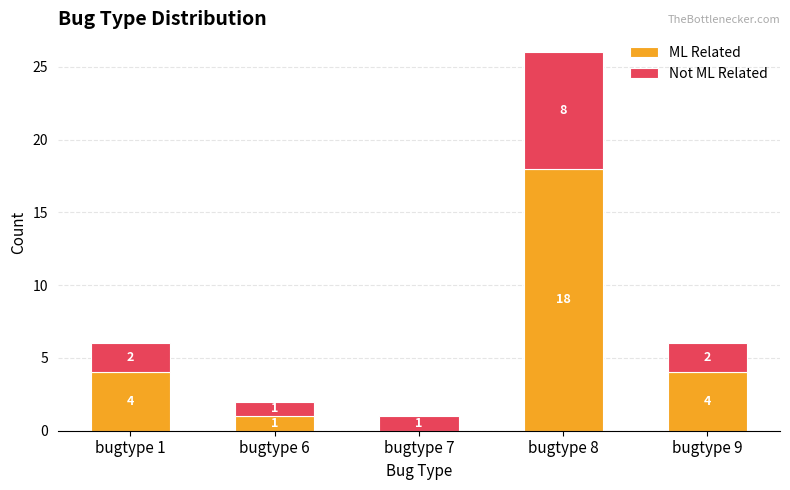

Is it true that ML Related equals -10 at bugtype 7?

False